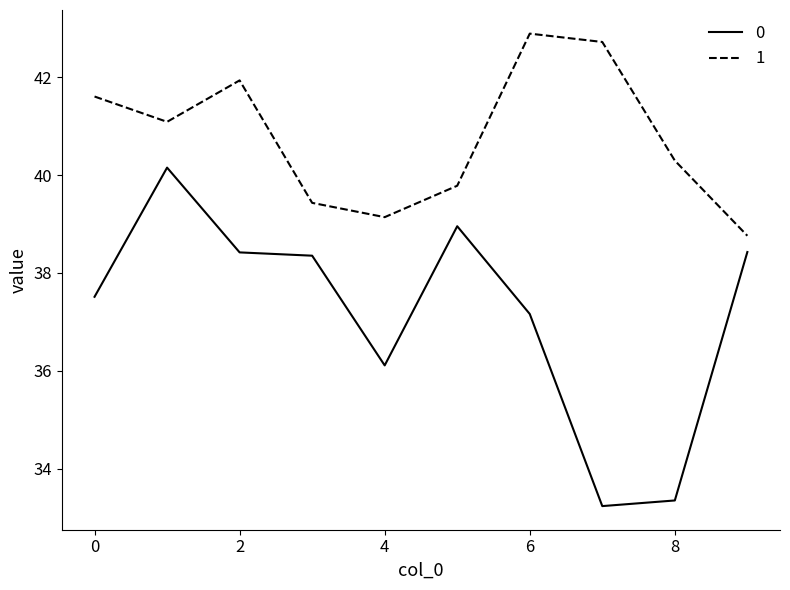

True or false: 0 and 1 cross at least once.

False